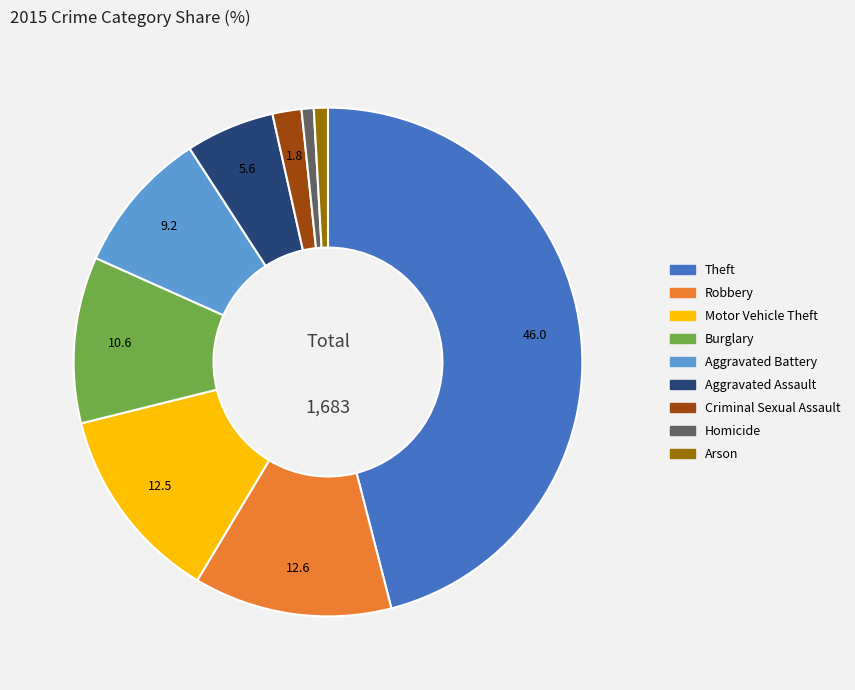

Combined, do Theft and Criminal Sexual Assault account for over 50%?

No